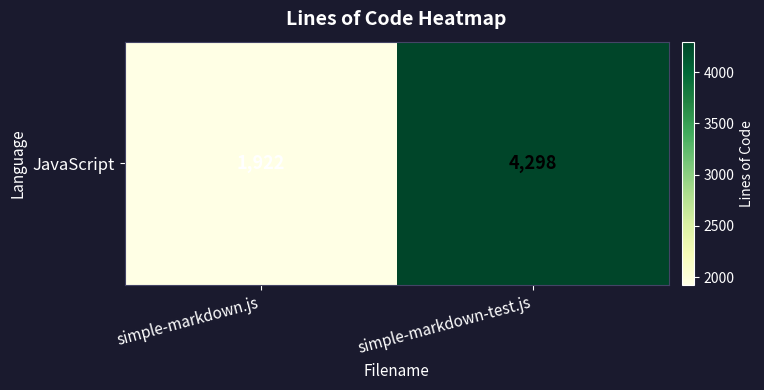

Count the values in the range 1922 to 4298.

2